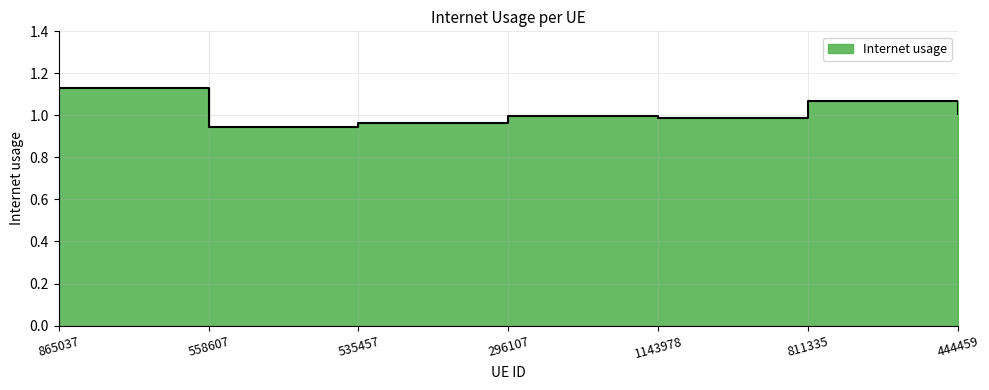

Reading left to right, list all the values displayed in this chart.

1.1	0.9	1.0	1.0	1.0	1.1	1.0